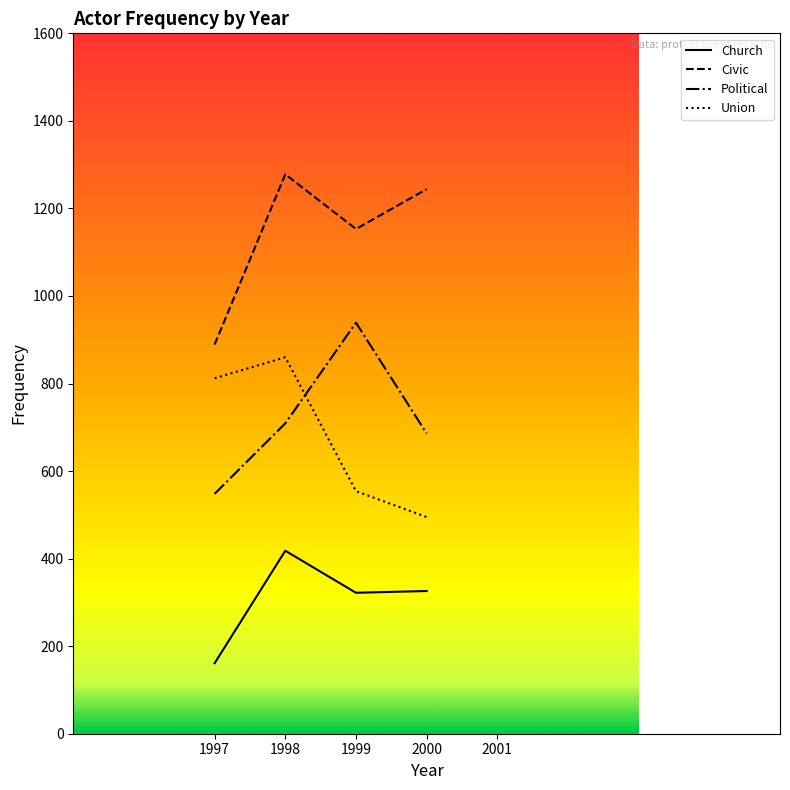

True or false: Political and Church intersect in this chart.

False